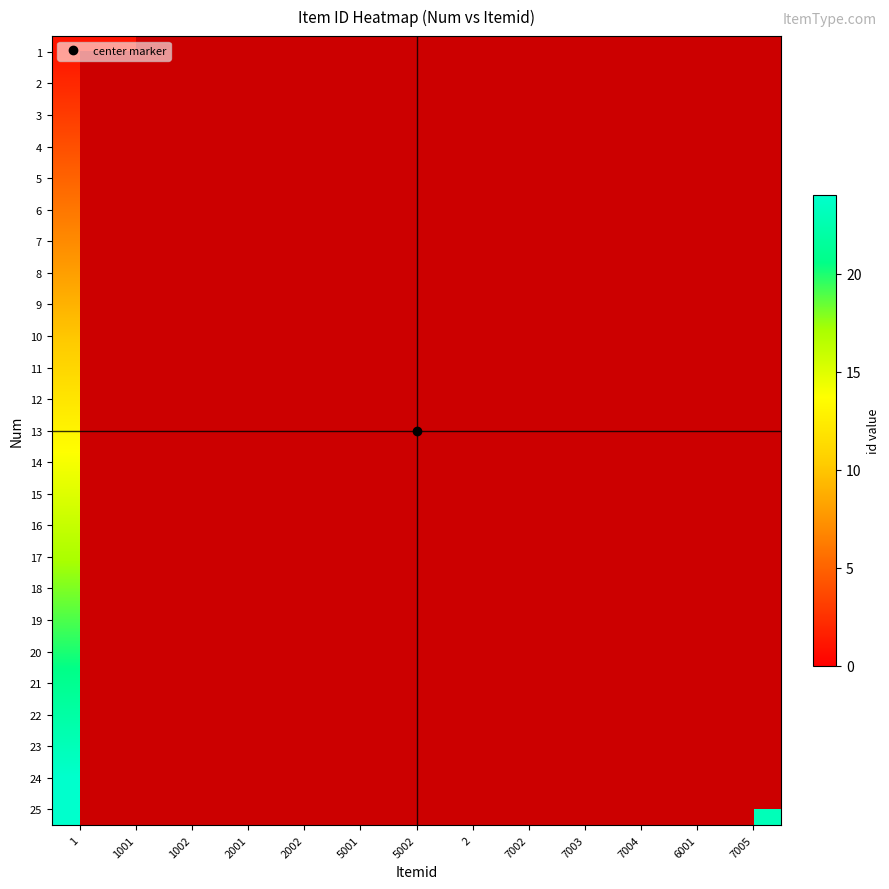

How many categories are shown in the chart?

13